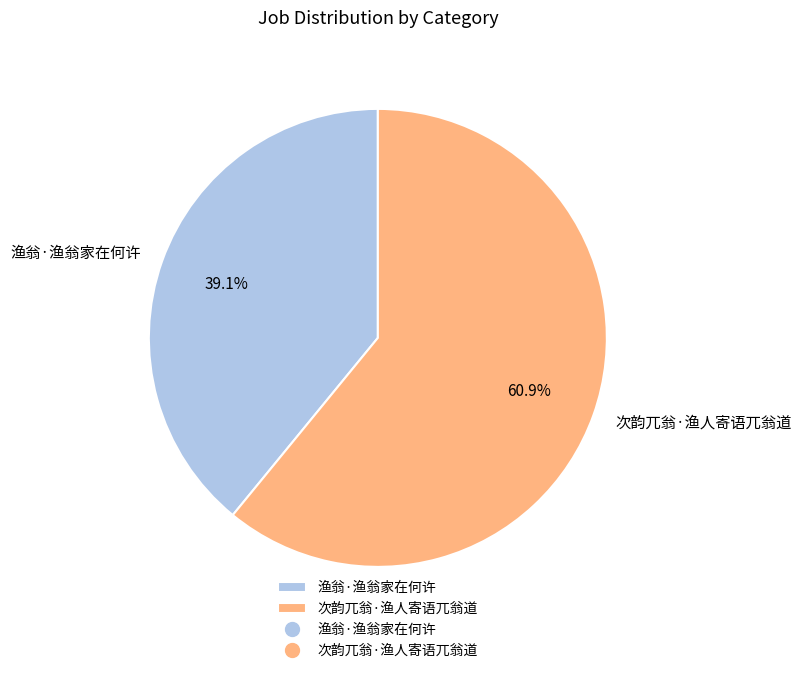

Is there a majority slice in this chart?

Yes